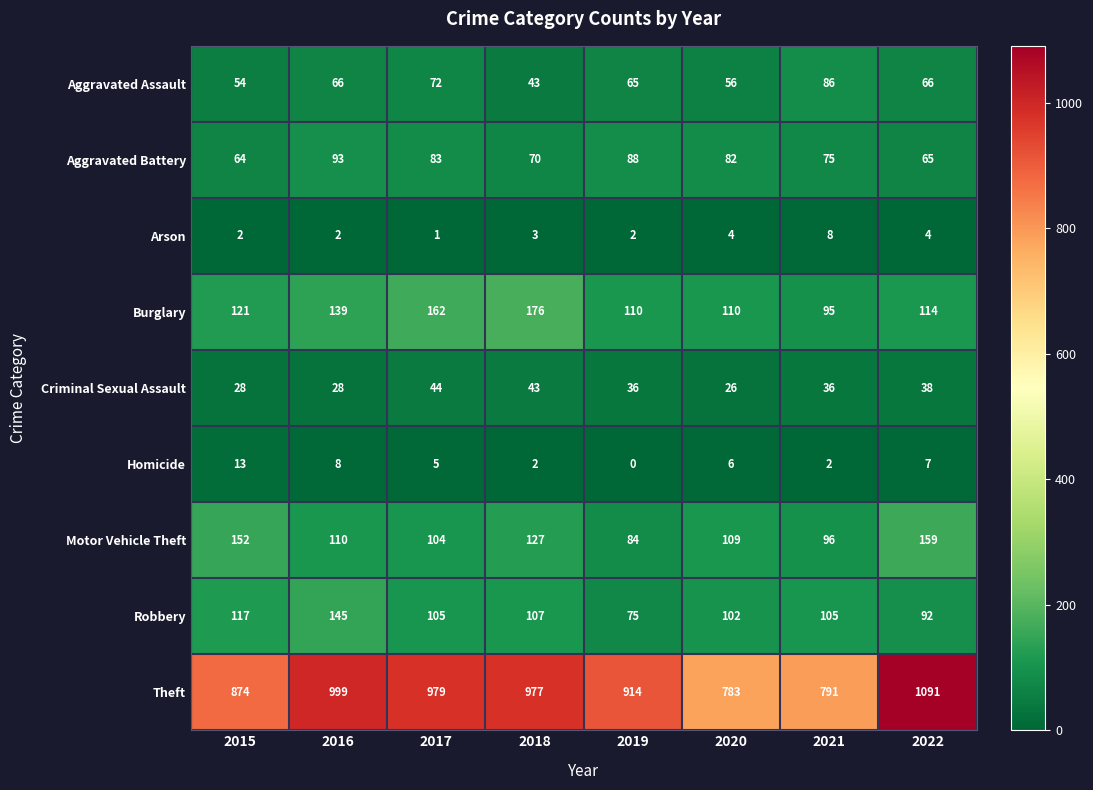

Count the number of data series in this chart.

9